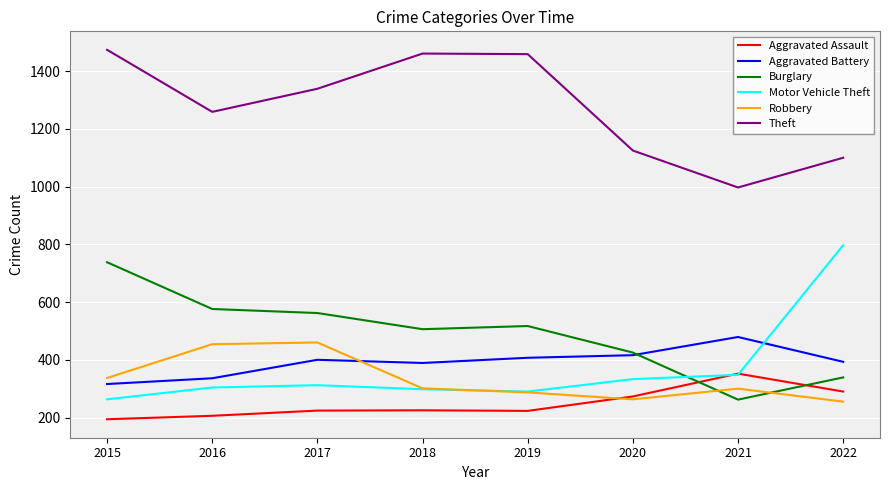

Rank the series by their maximum value, from lowest to highest.

Aggravated Assault, Robbery, Aggravated Battery, Burglary, Motor Vehicle Theft, Theft